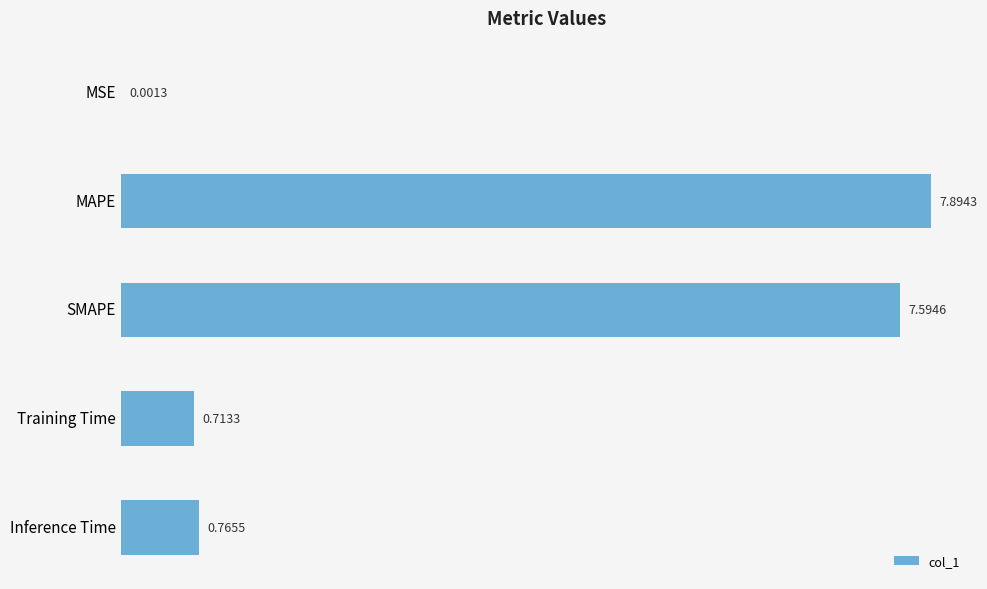

Where is the data nearest to the value 3?

Inference Time